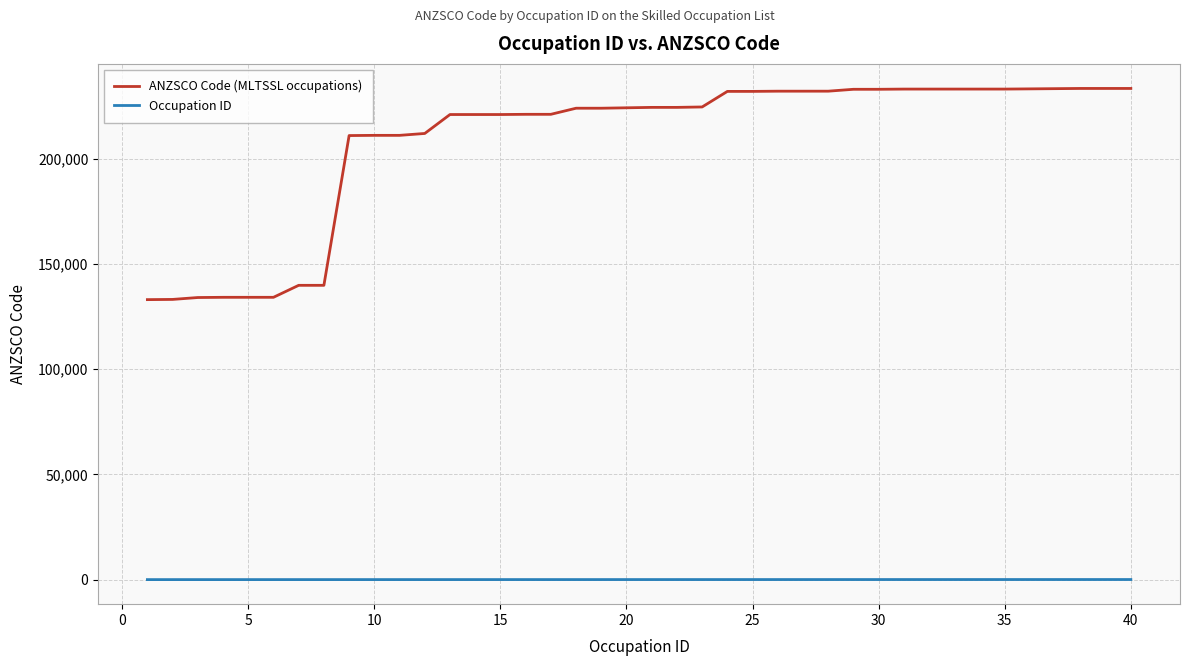

Rank the series by their maximum value, from lowest to highest.

Occupation ID, ANZSCO Code (MLTSSL occupations)